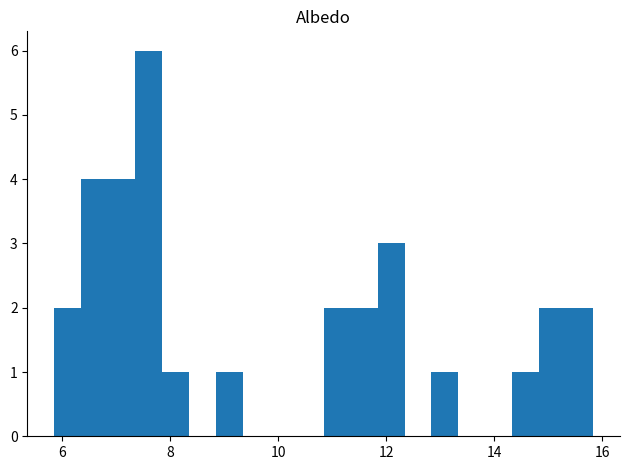

Around what value on the x-axis is the tallest bar? Give the approximate position of its centre, as read against the axis.

7.6